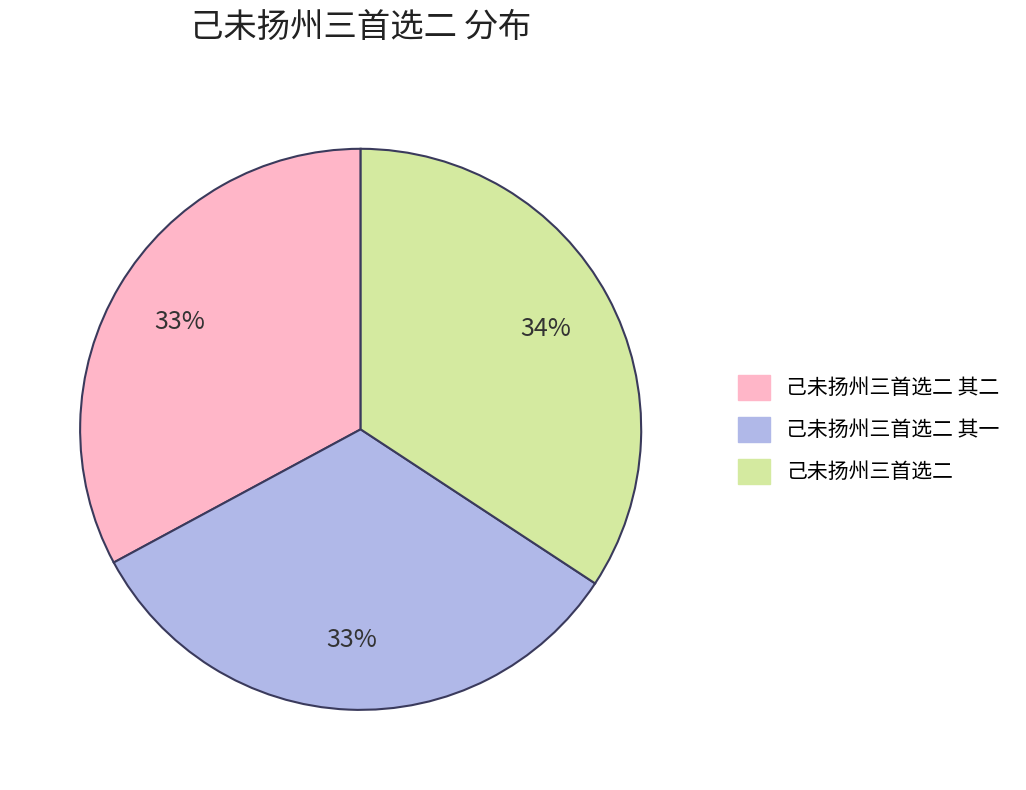

To the nearest percent, what is the average slice percentage?

33%